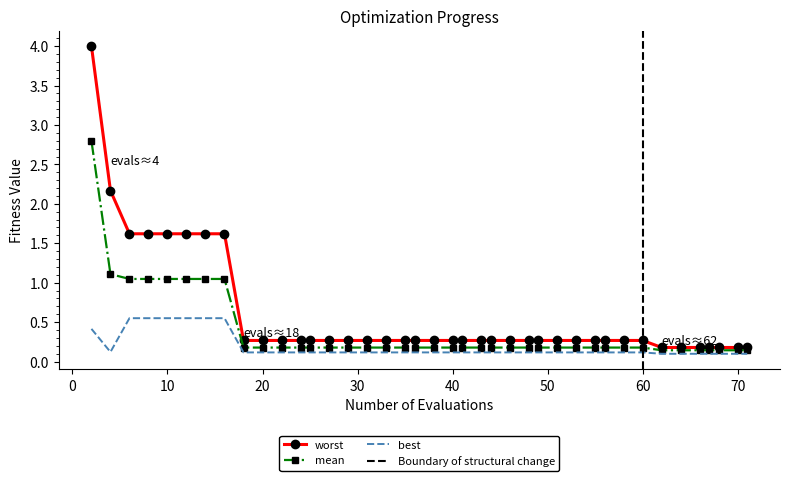

The mean series shows 0.2 at 40. True or false?

True